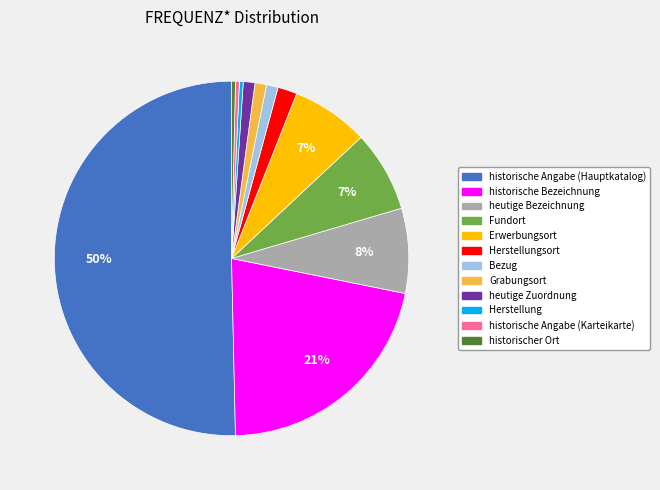

Combined, do historische Bezeichnung and Herstellung account for over 50%?

No